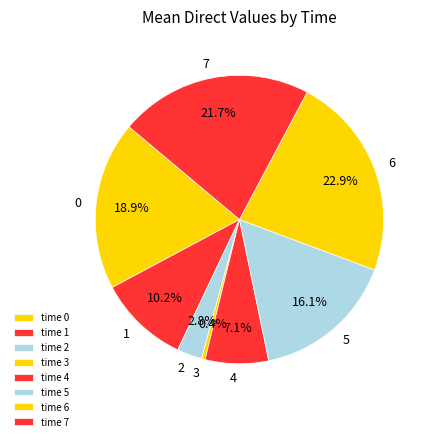

What is the smallest slice in the pie chart?

time 3